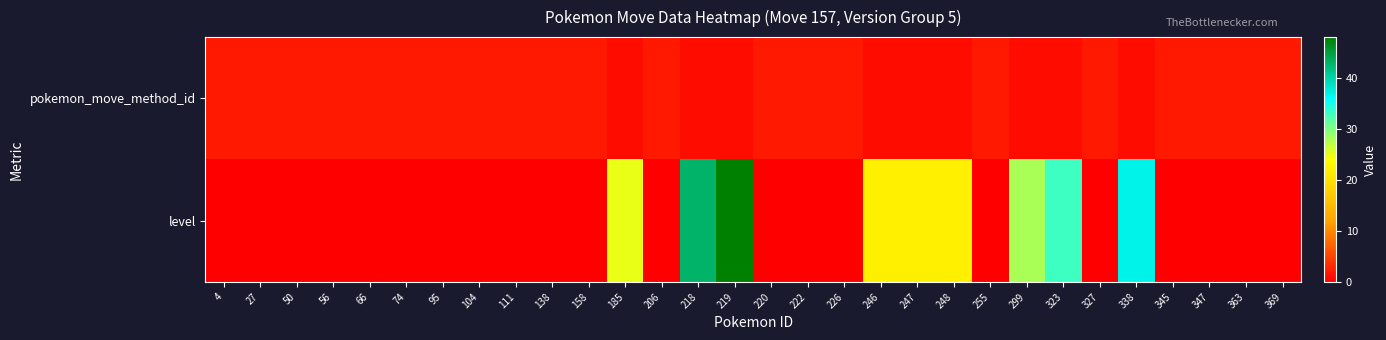

Which series has the largest total across all categories?

level